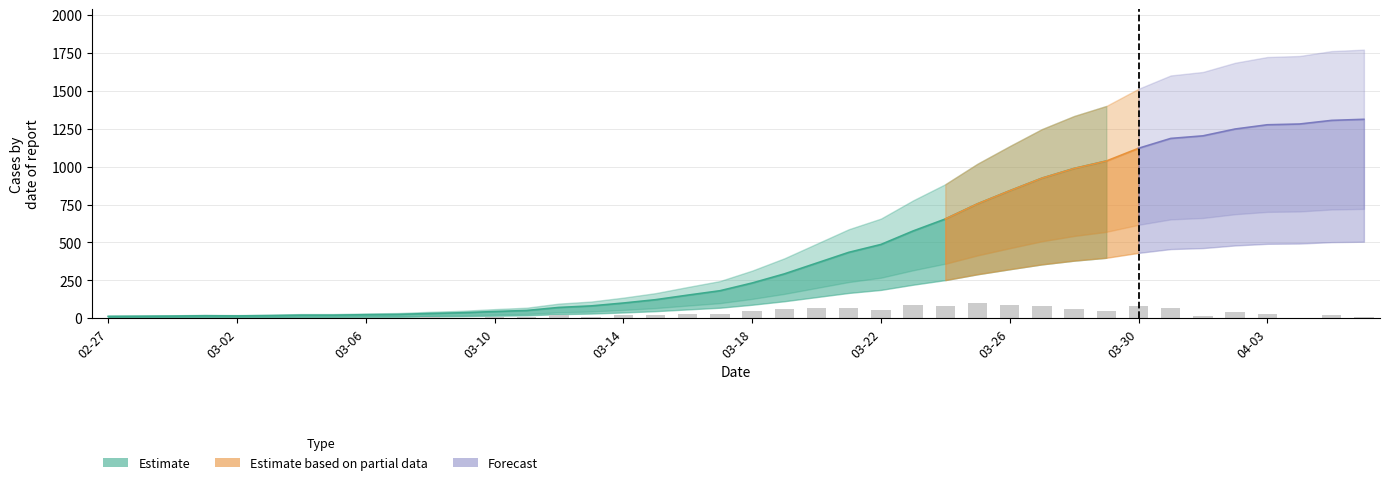

Approximately how many times larger is the value at 2020-03-12 compared to 2020-03-26?

0.1